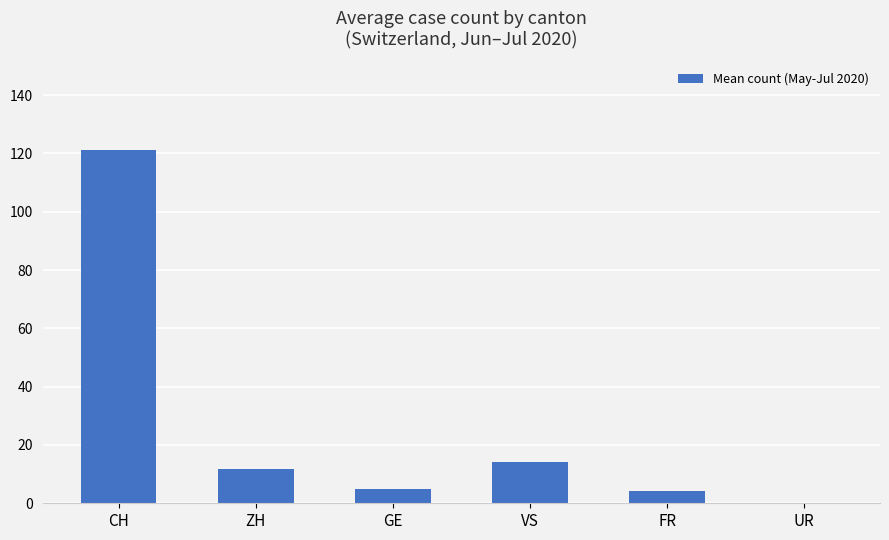

Between CH and FR, which is larger?

CH